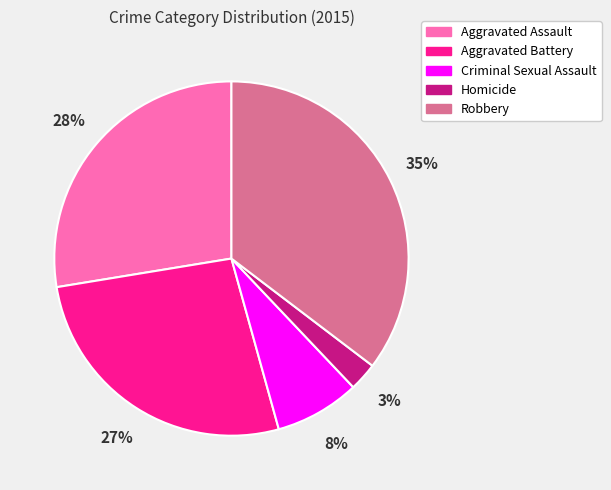

To the nearest percent, what portion does Criminal Sexual Assault represent?

8%